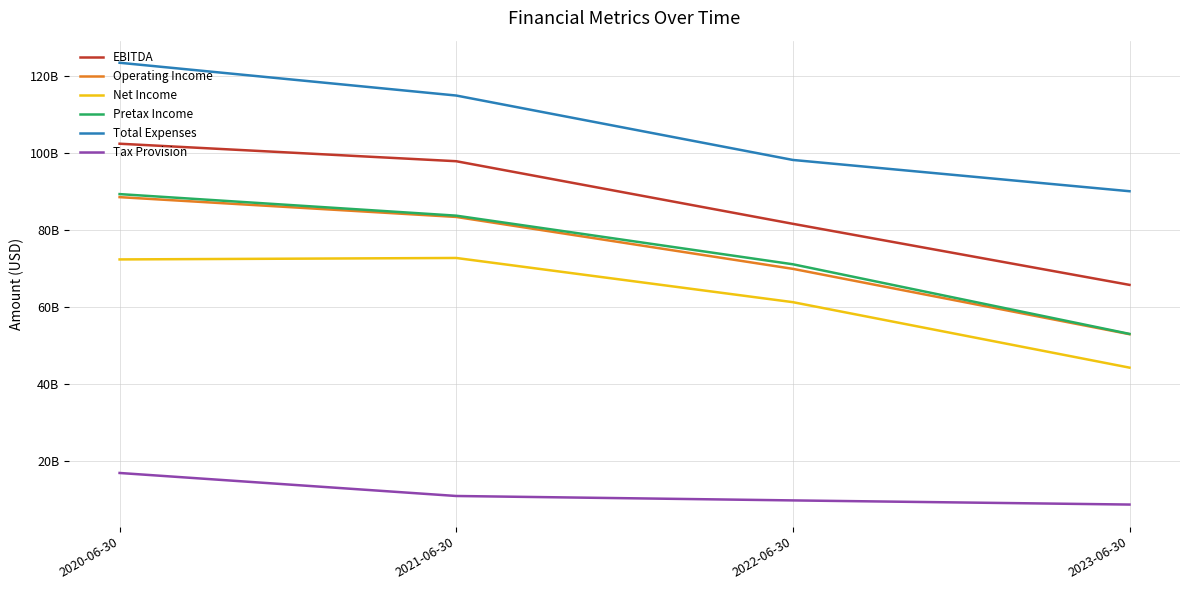

Between 2022-06-30 and 2023-06-30, which series saw the biggest shift?

Pretax Income